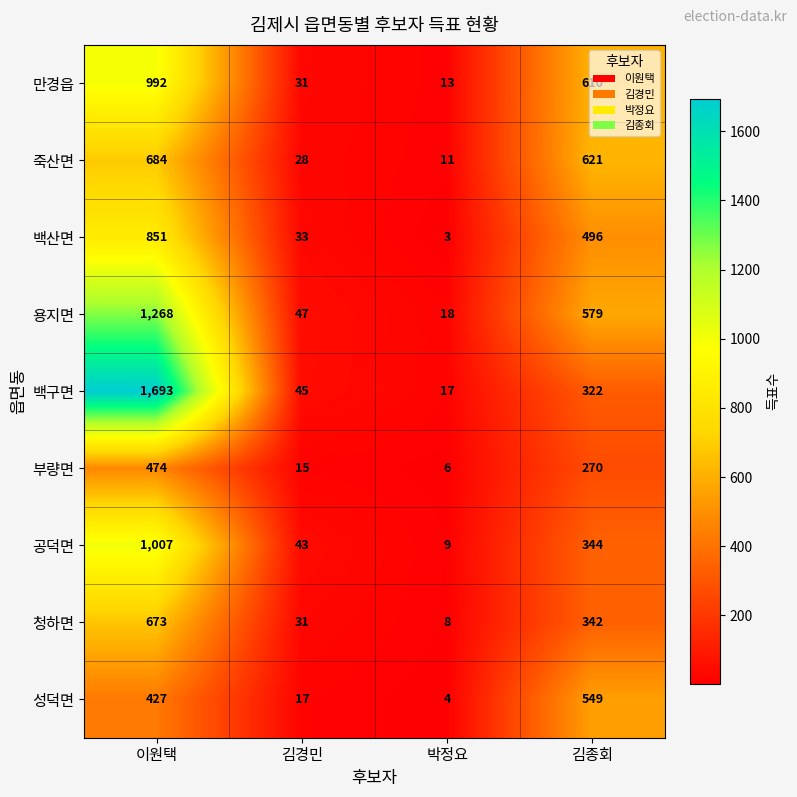

How many distinct data groups are displayed?

9